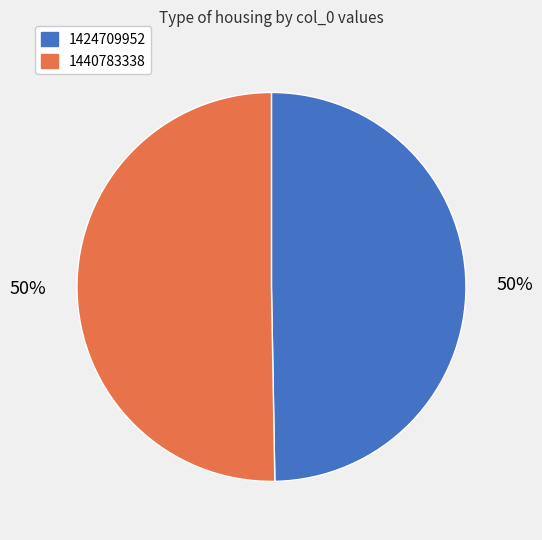

What is the smallest slice in the pie chart?

1424709952